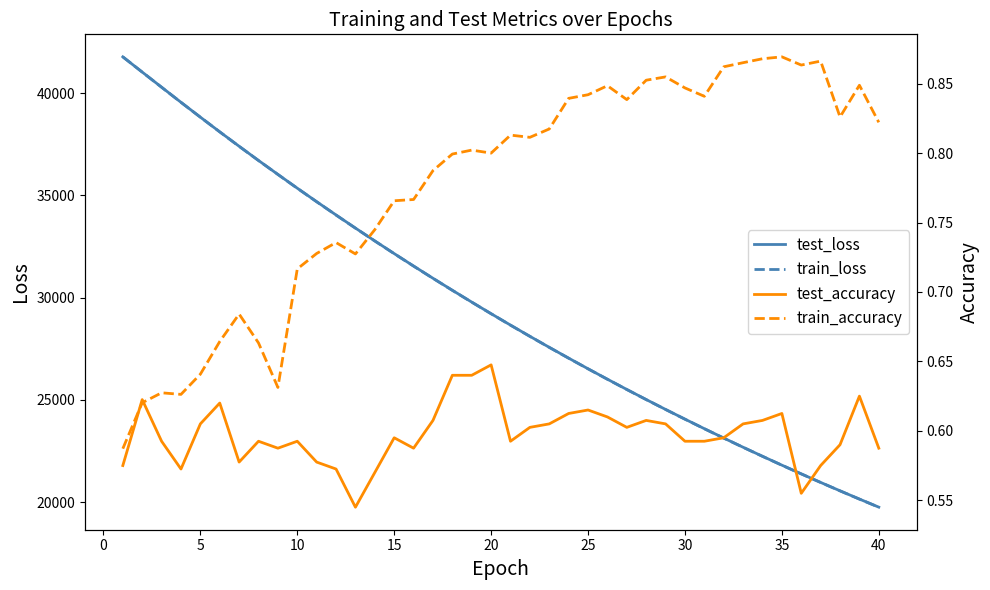

True or false: test_loss has more than 0 interior local peaks.

False